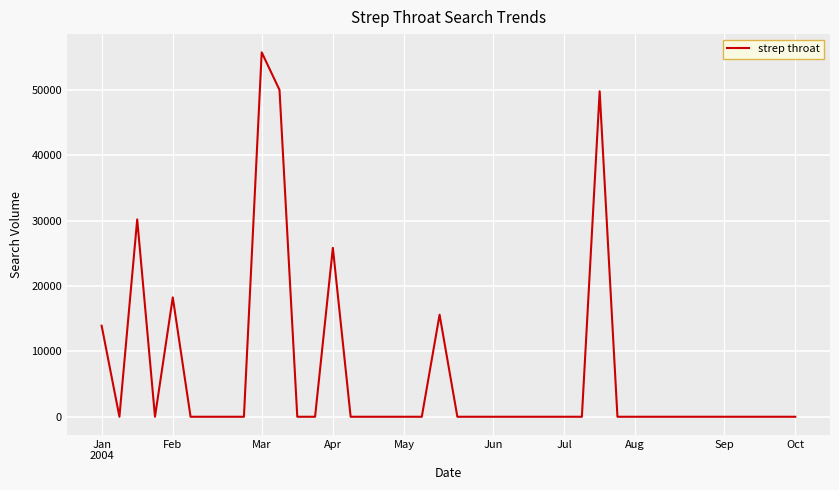

How many lines are shown in the chart?

1